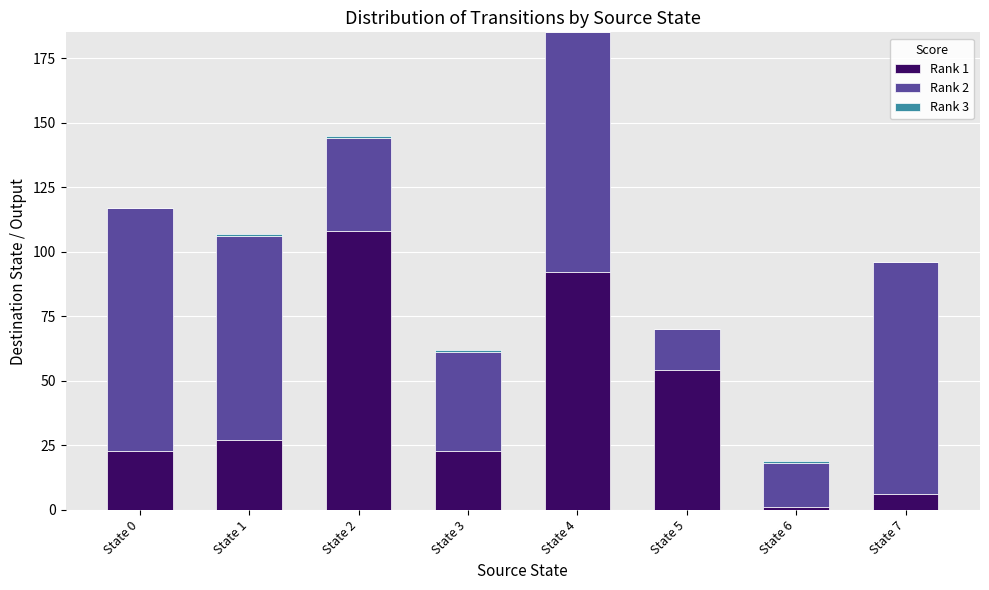

Which category has the highest value in the Rank 1 series?

State 2